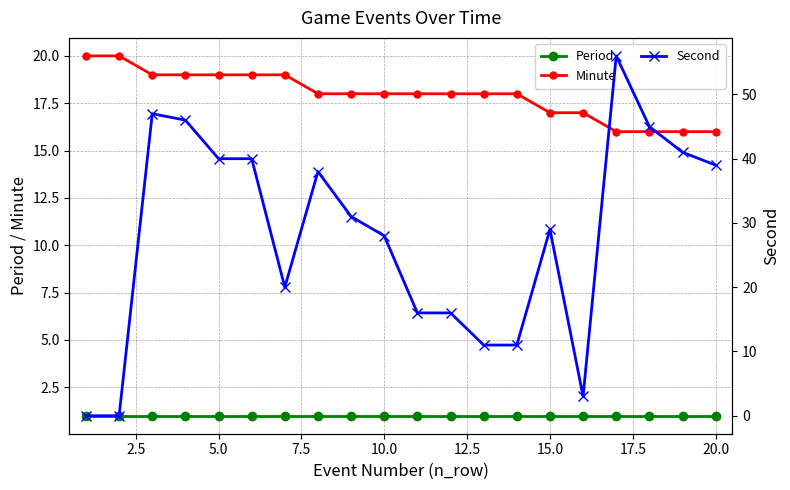

At how many categories does at least one series exceed 26?

12